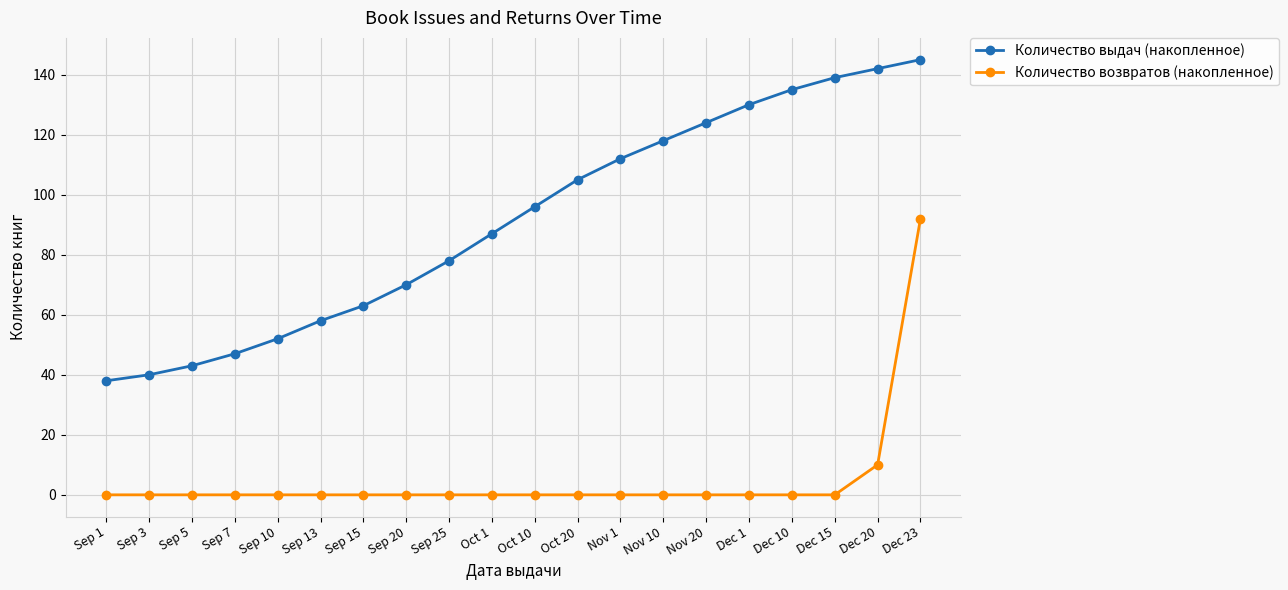

Is it true that Количество возвратов (накопленное) equals 10 at Dec 20?

True